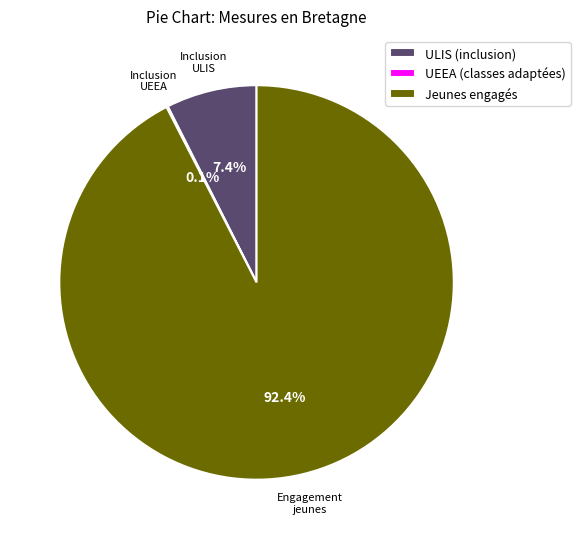

Which slice is the largest?

Jeunes engagés